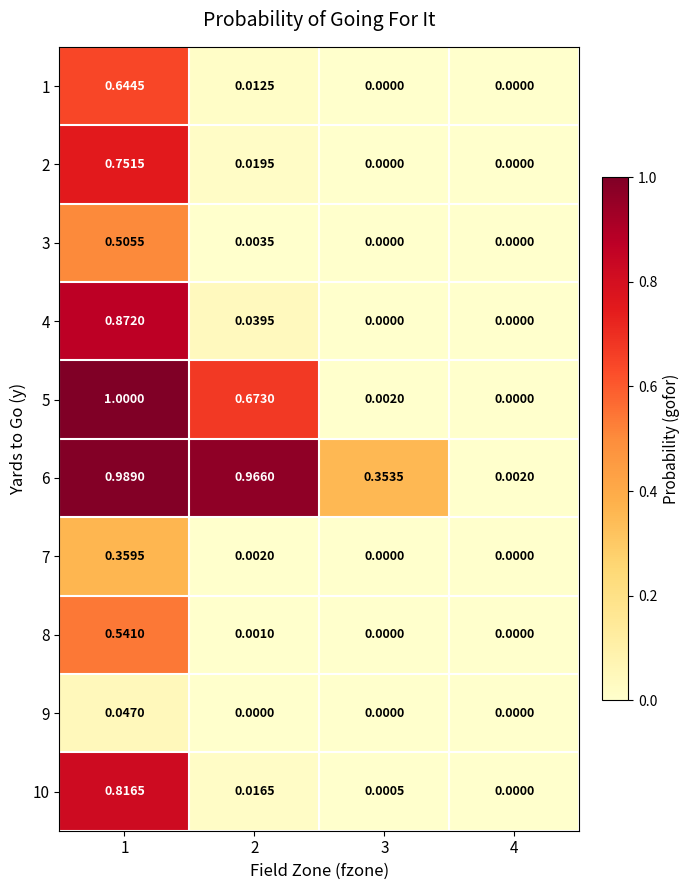

Is the value of 1 at 2 greater than the value of 4 at 4?

Yes